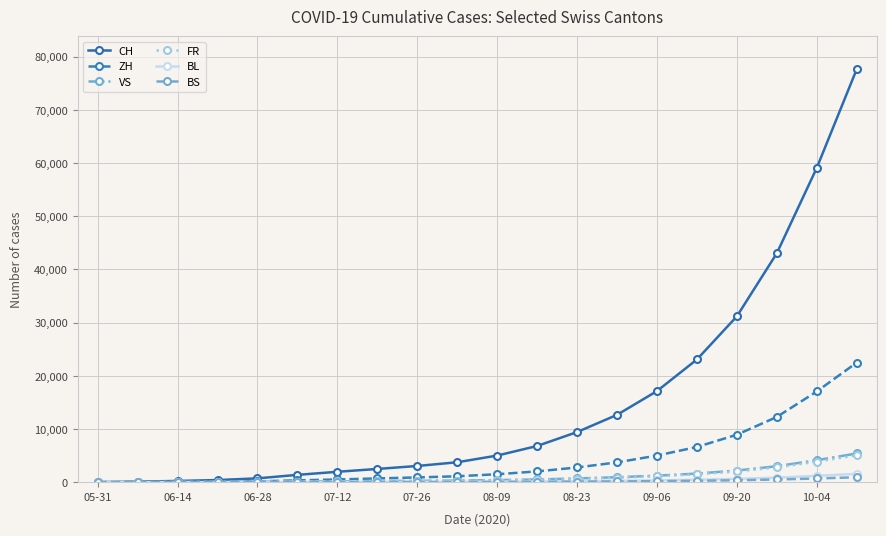

What is the sum of all CH values?

299072